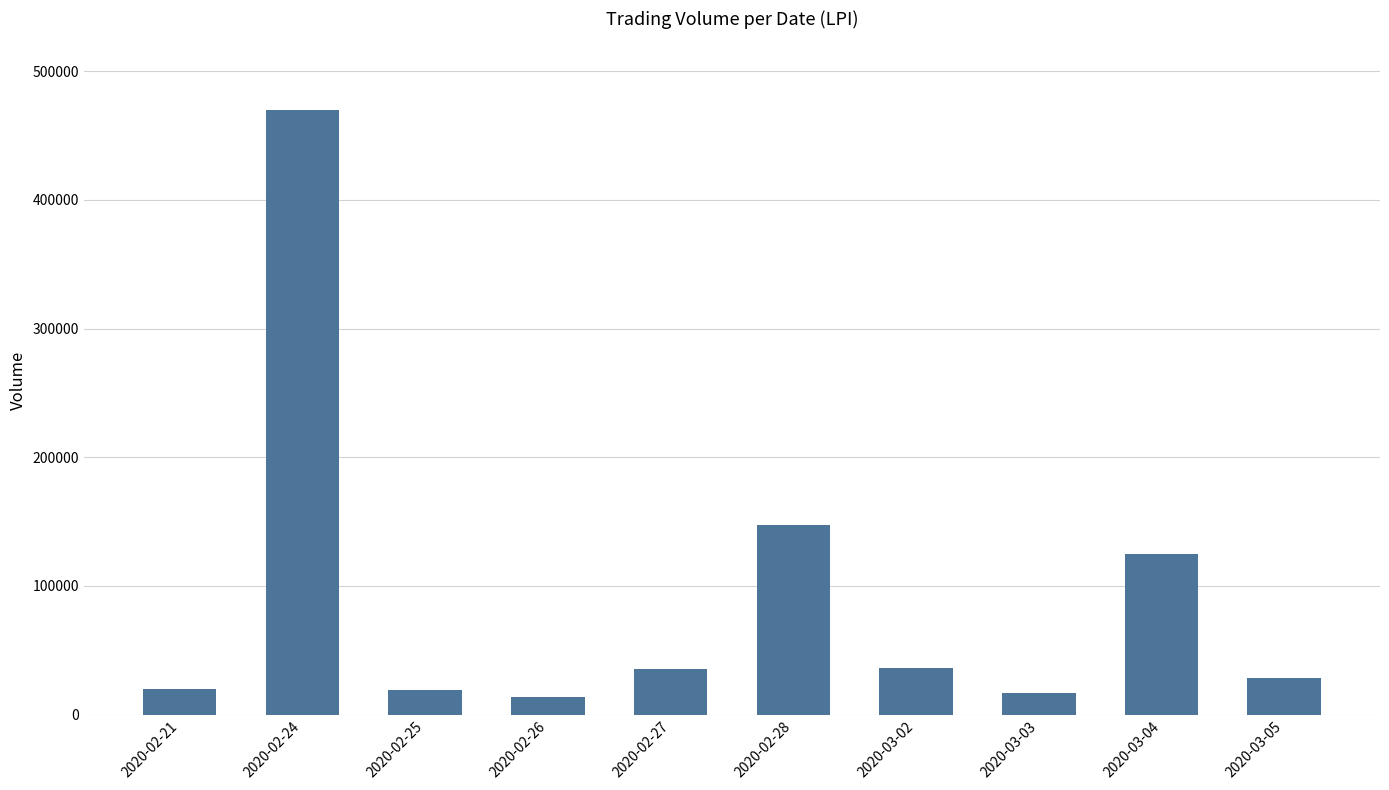

At which label is the value closest to 241700?

2020-02-28